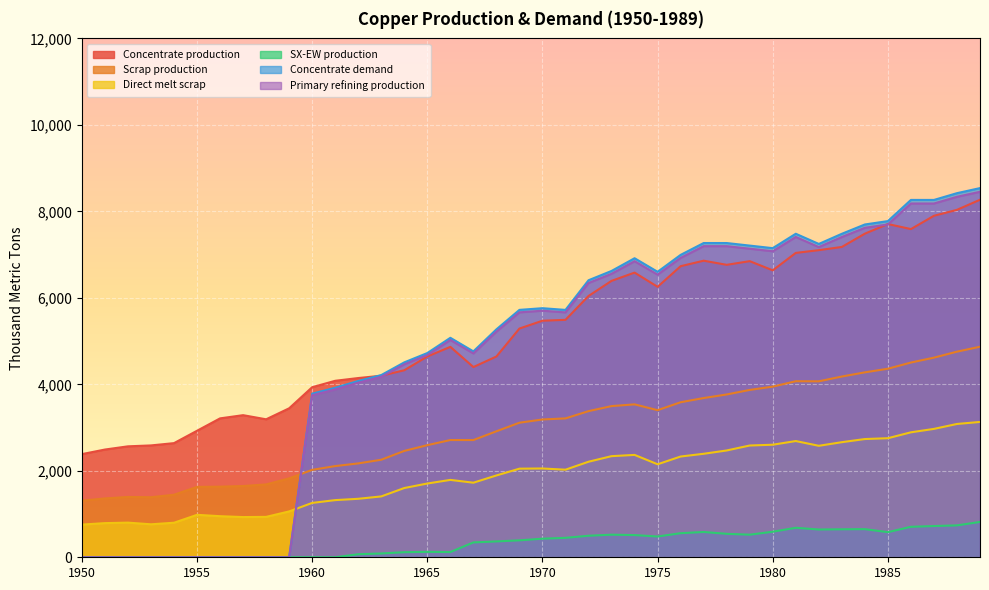

What is the sum of all Concentrate demand values?

191141.7